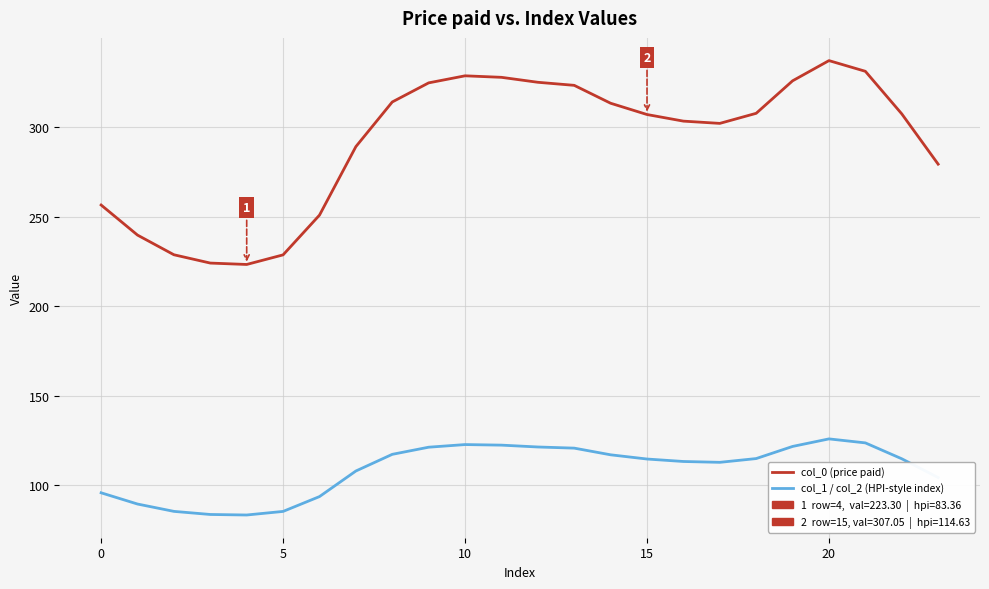

What is the greatest value displayed?

337.2